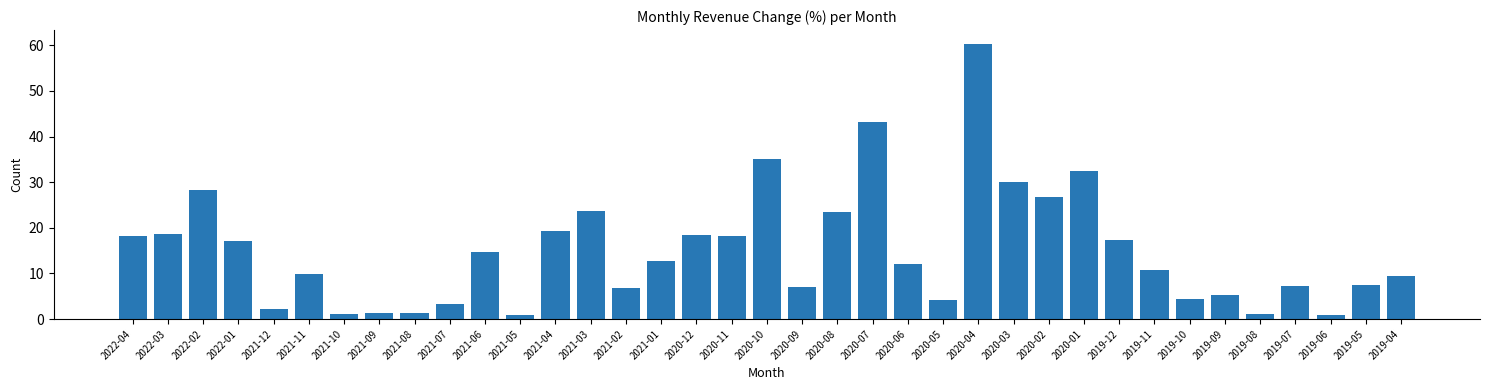

Is it true that the value at 2021-07 is 5.4?

False